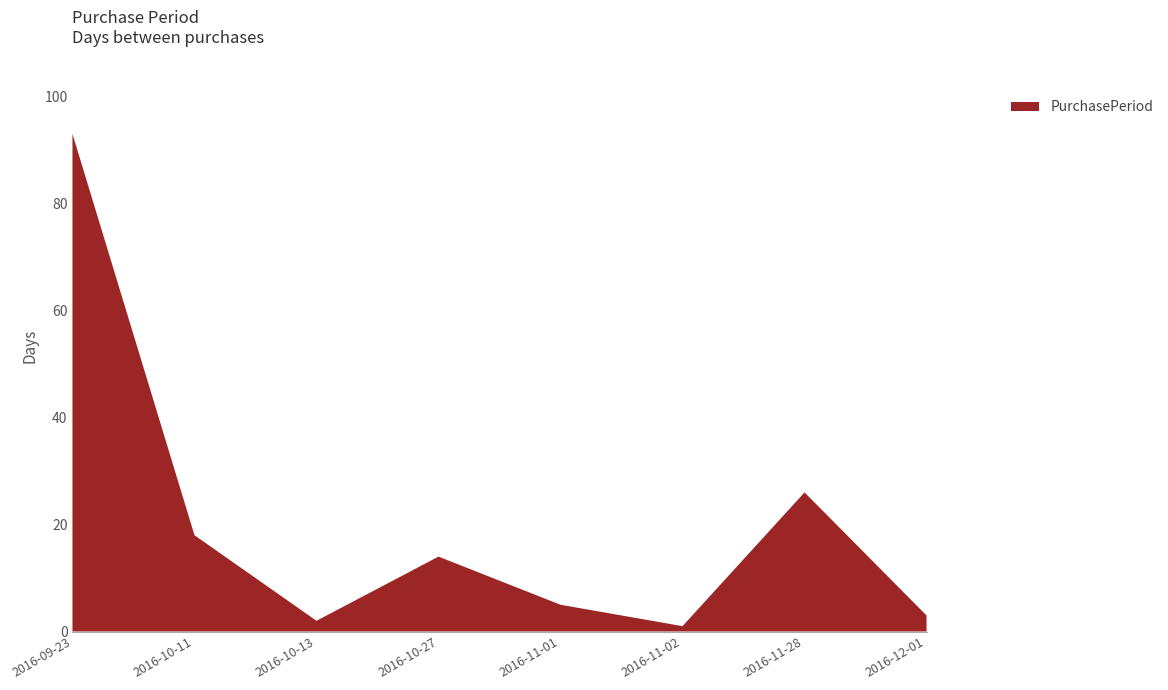

Reading right to left, transcribe all the data shown in this chart.

3	26	1	5	14	2	18	93